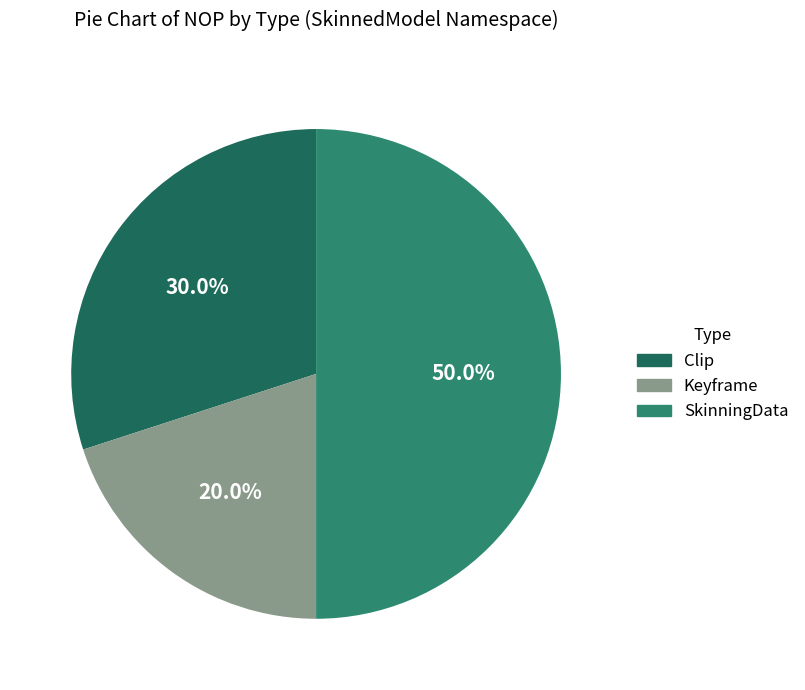

Rank the categories by value from highest to lowest.

SkinningData, Clip, Keyframe